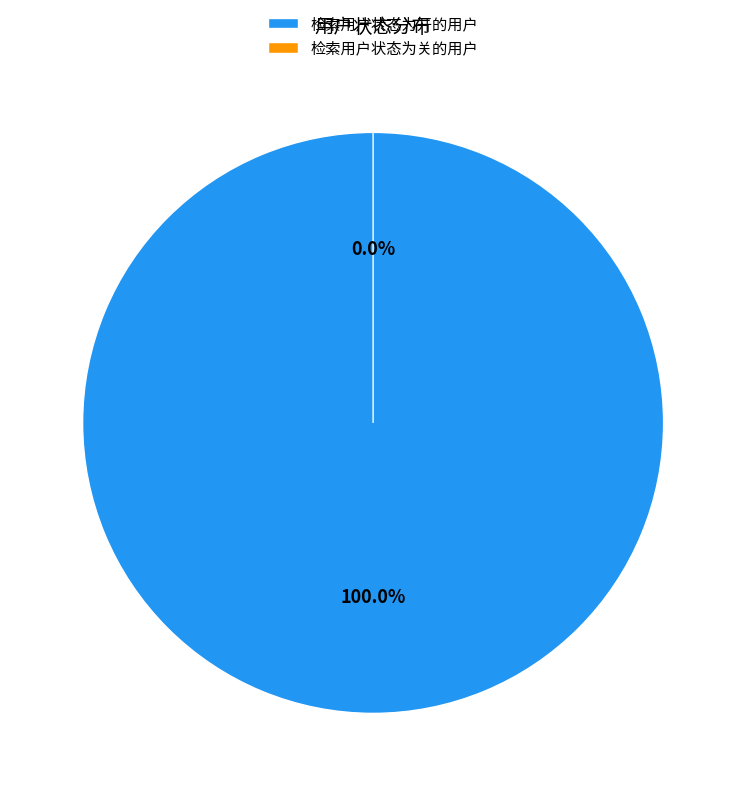

How many segments does this pie chart have?

2